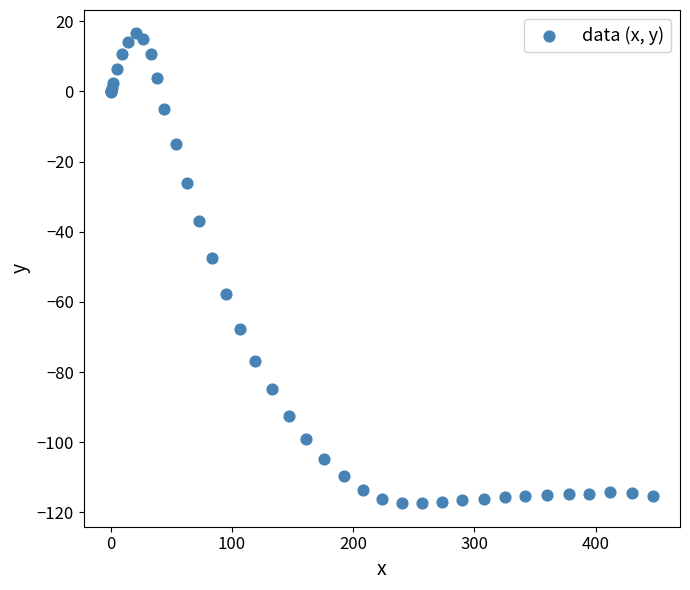

What Y value in the scatter plot is closest to -50?

-47.4